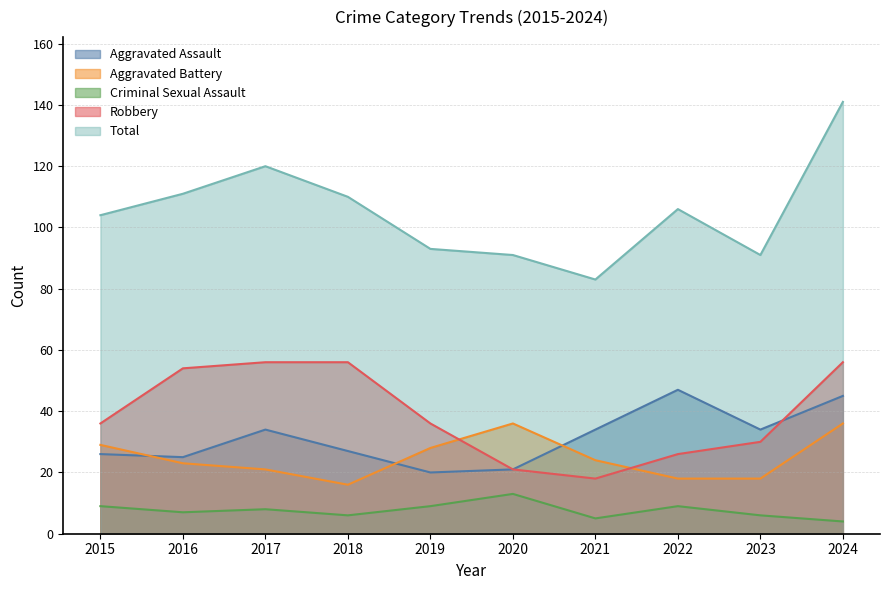

What is the sum of the Aggravated Battery values at 2022 and 2017?

39